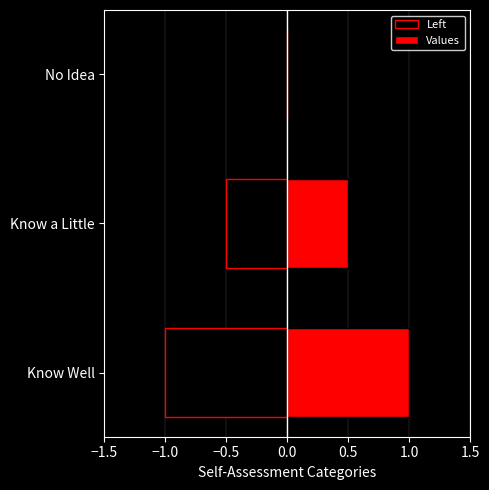

How many distinct data groups are displayed?

2